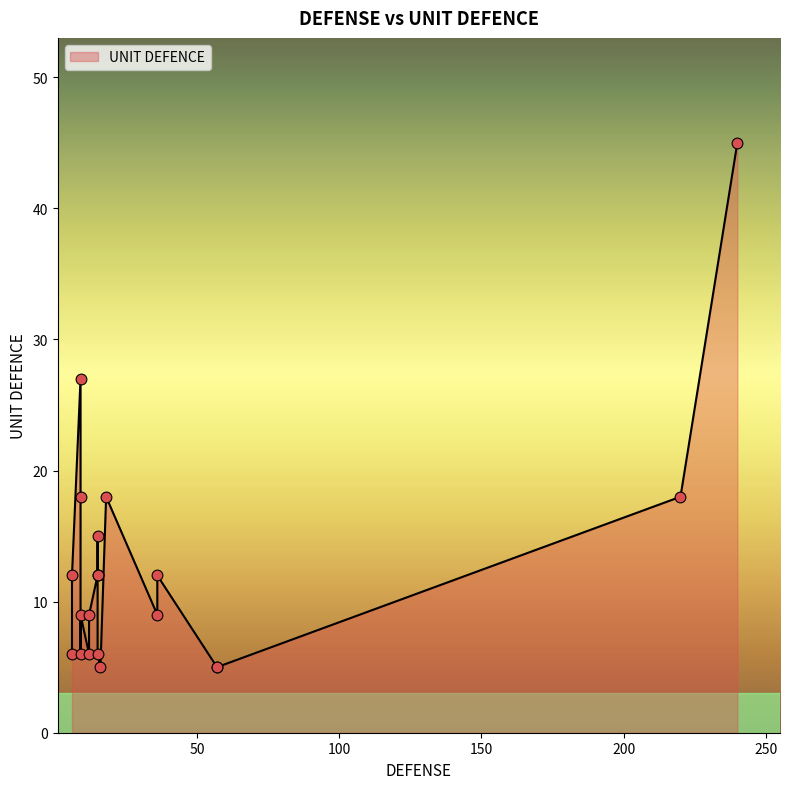

Approximately how many times larger is the value at 15 compared to 6?

1.0